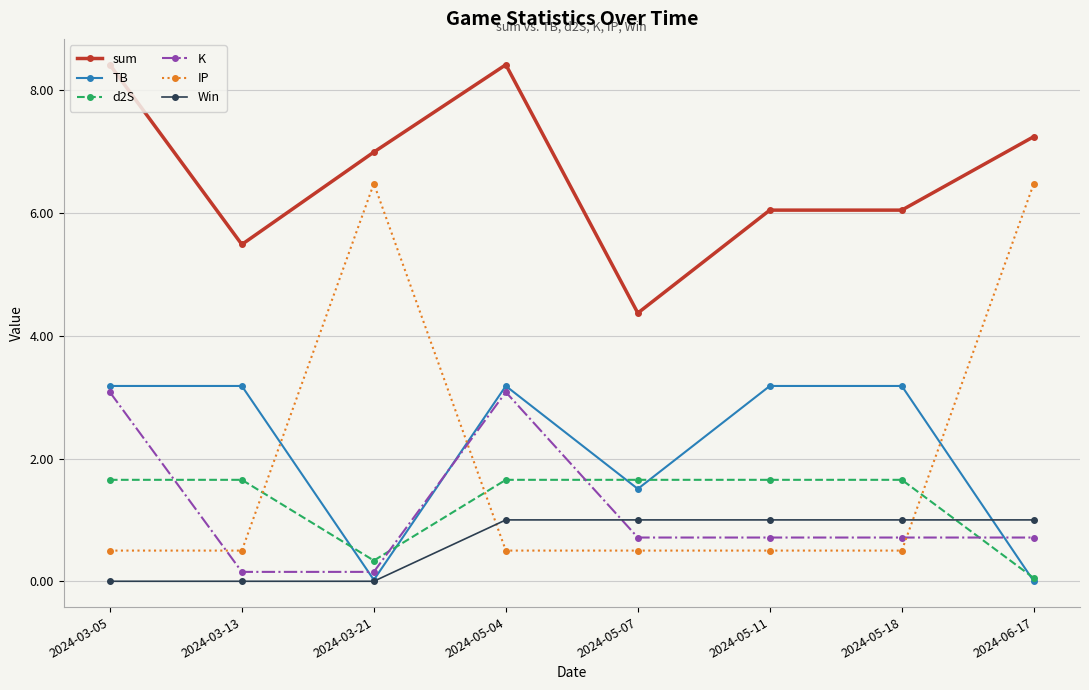

How many lines are shown in the chart?

6